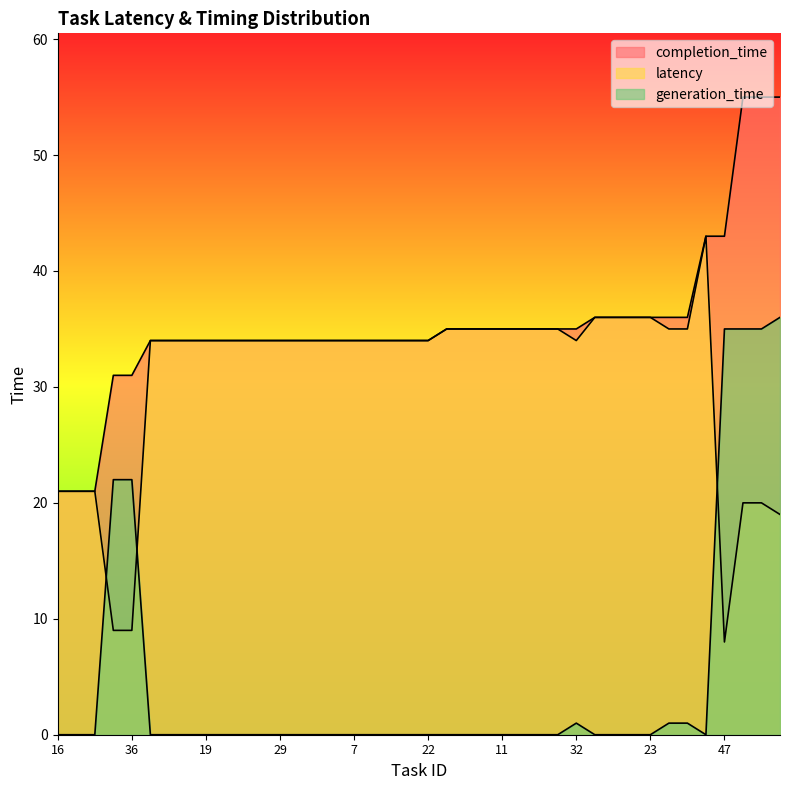

How many lines are shown in the chart?

3